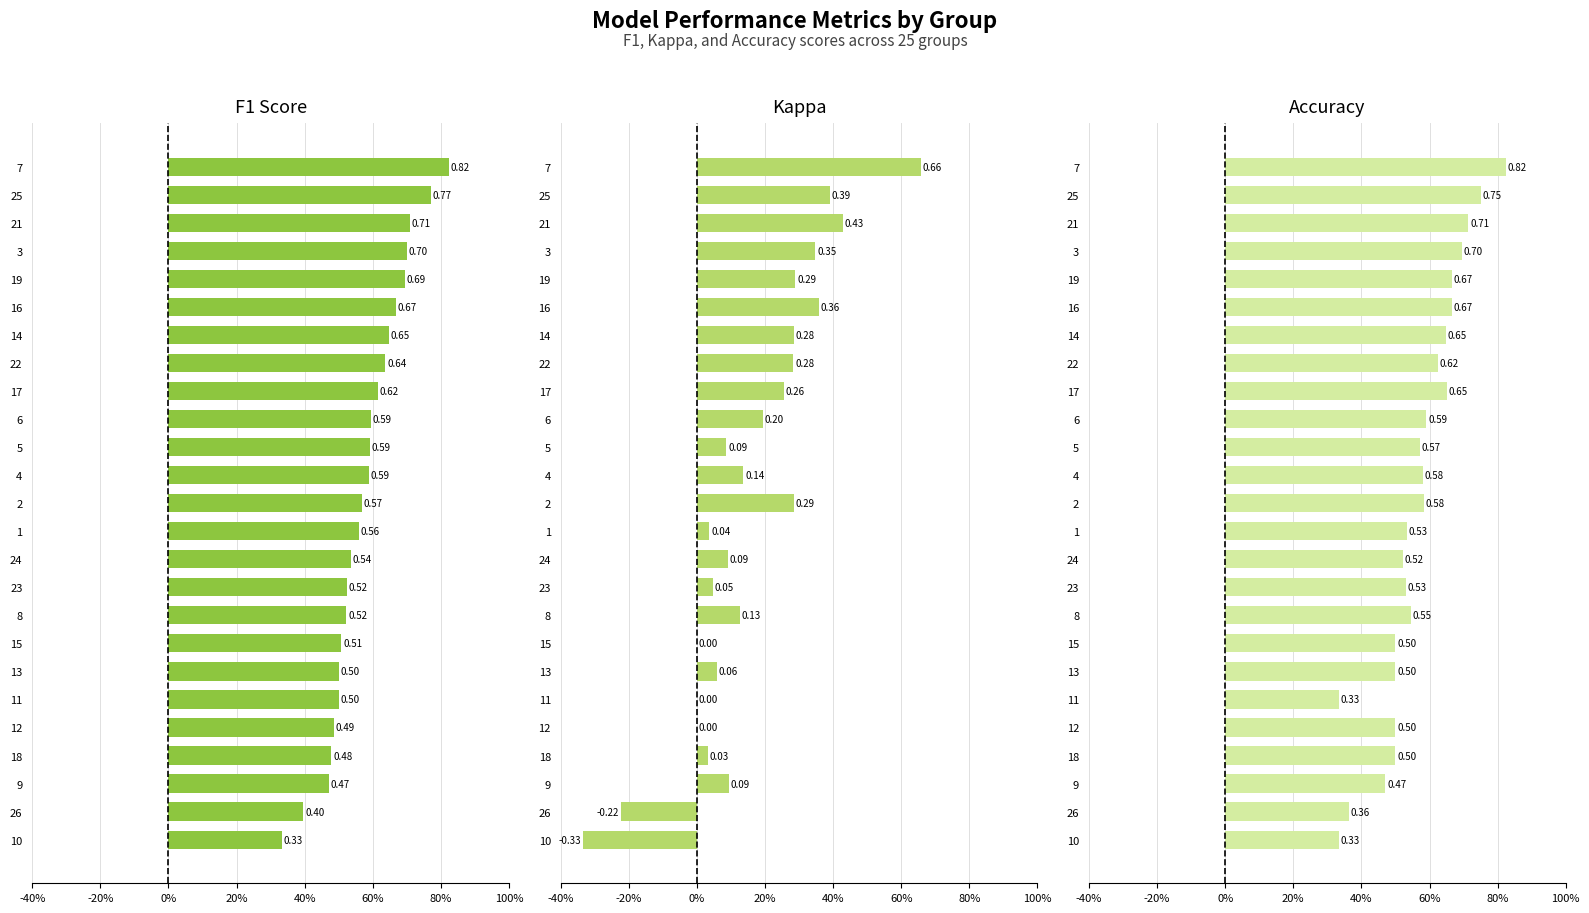

How many values in Kappa are above zero?

20